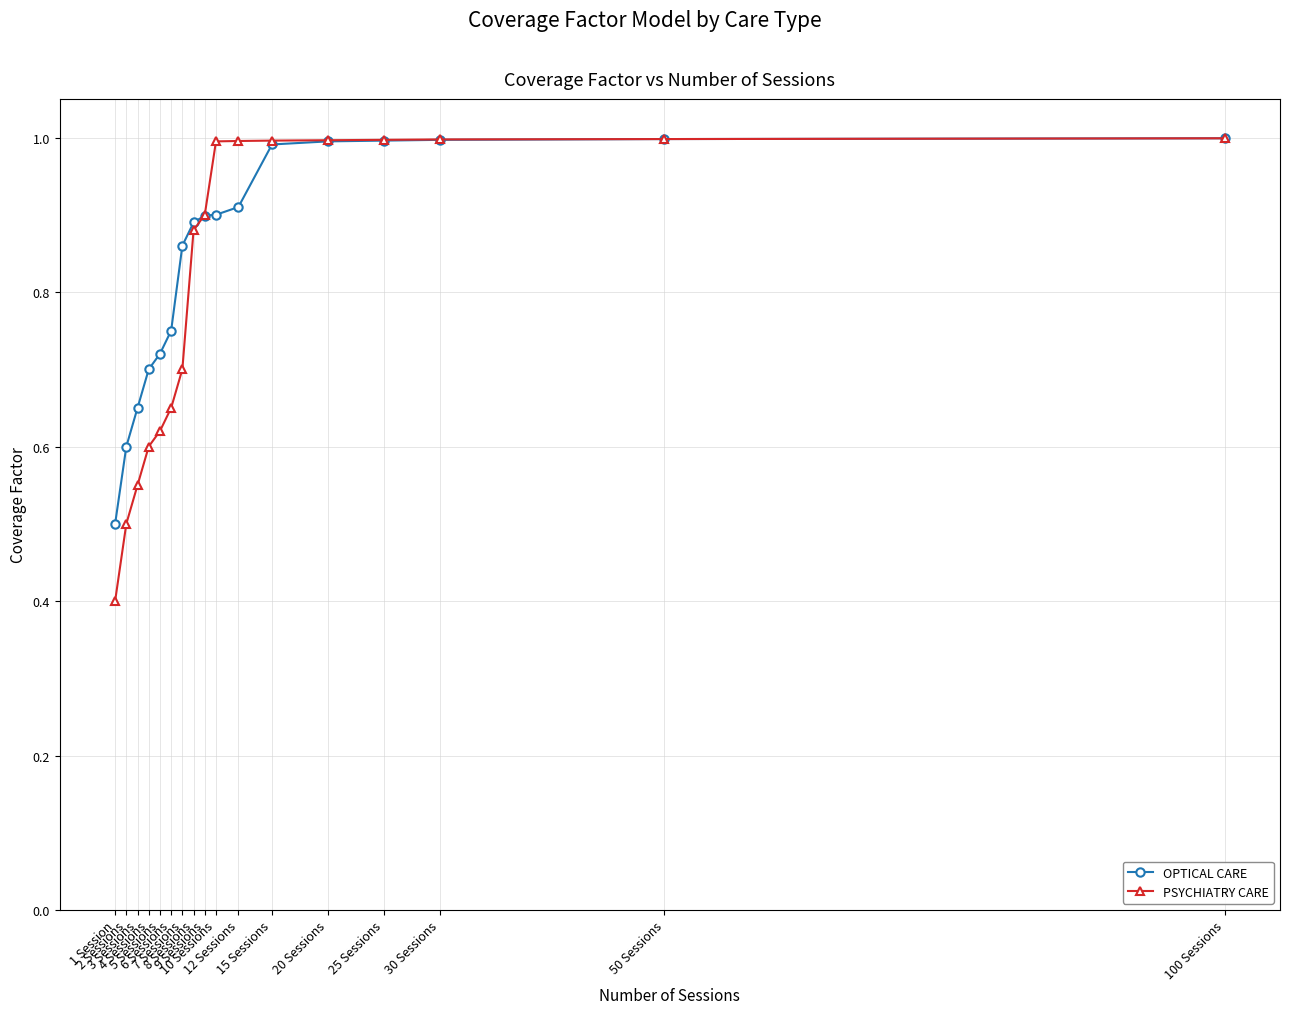

At how many categories does at least one series exceed 0?

17